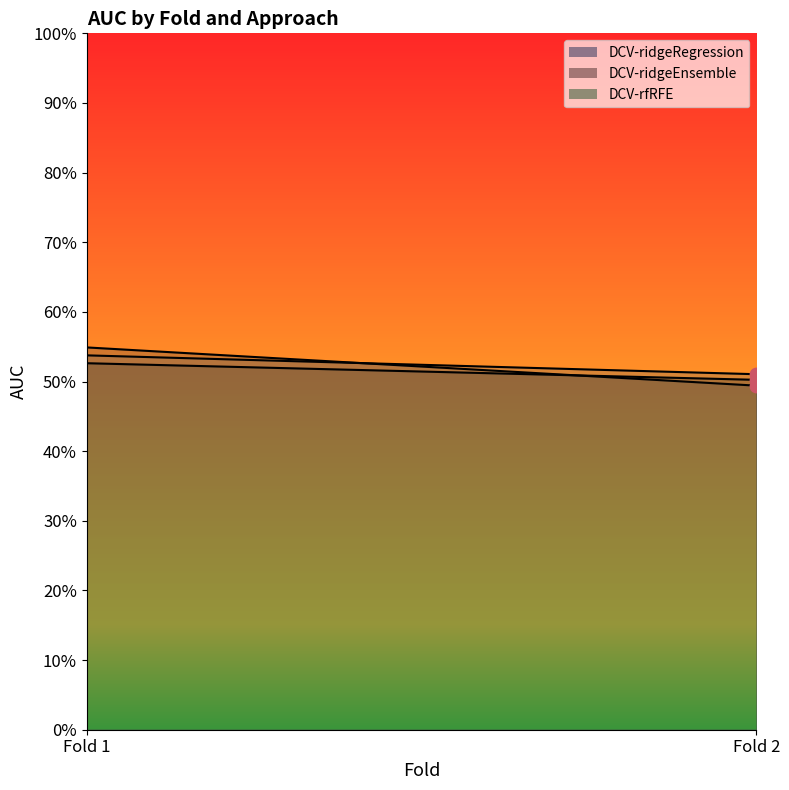

Which series contains the lowest Y value?

DCV-ridgeEnsemble